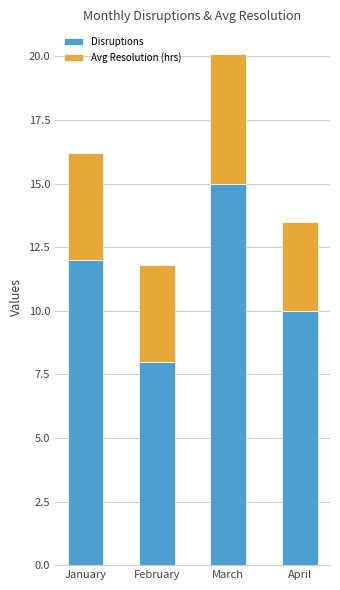

What is the sum of the Disruptions values at February and January?

20.0